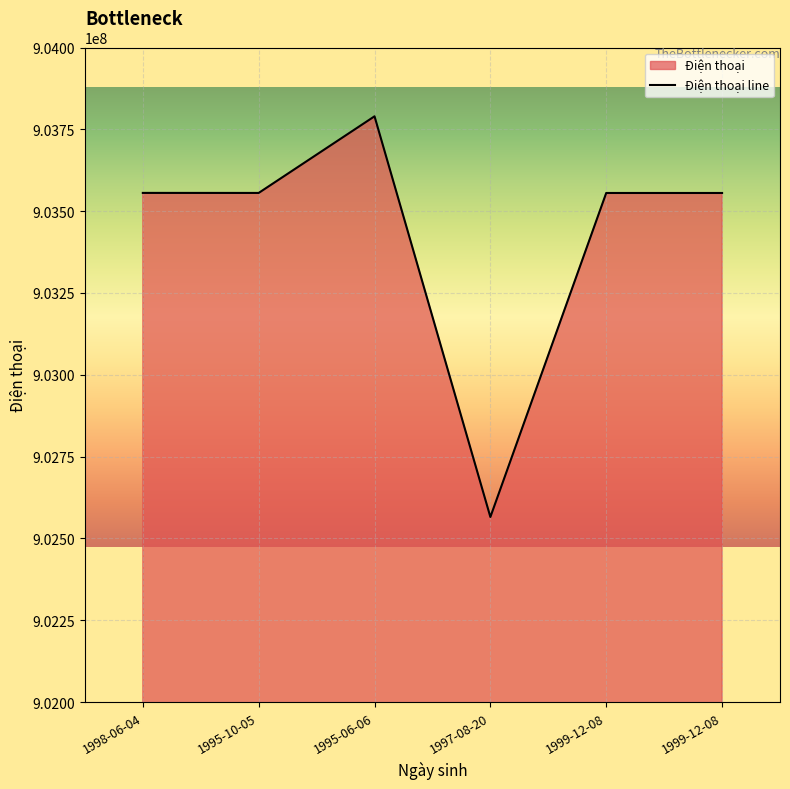

True or false: there are more than 0 points higher than both neighbors.

True